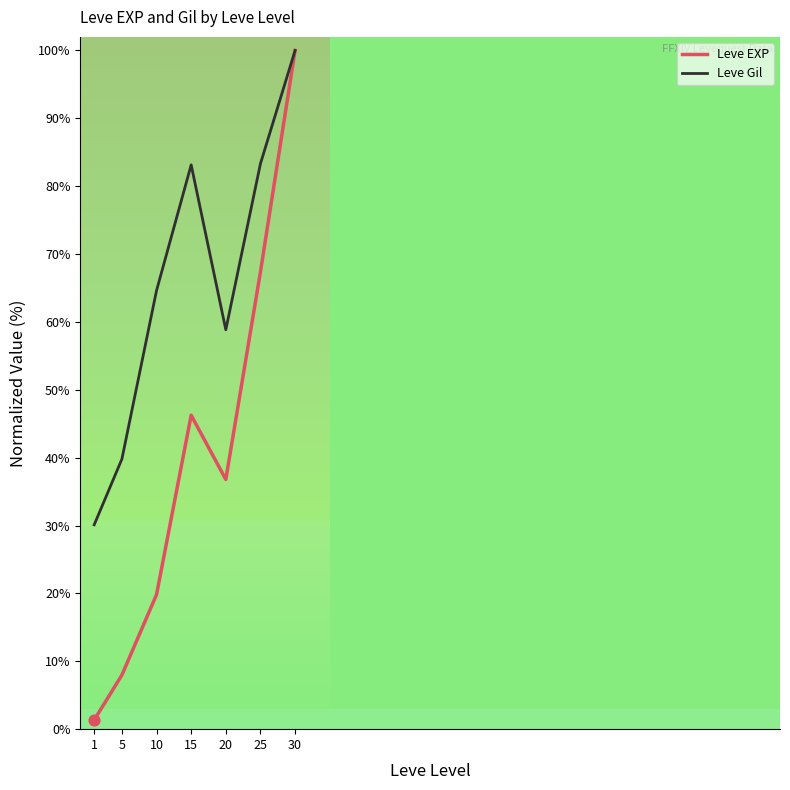

Which series has the widest spread of values?

Leve EXP